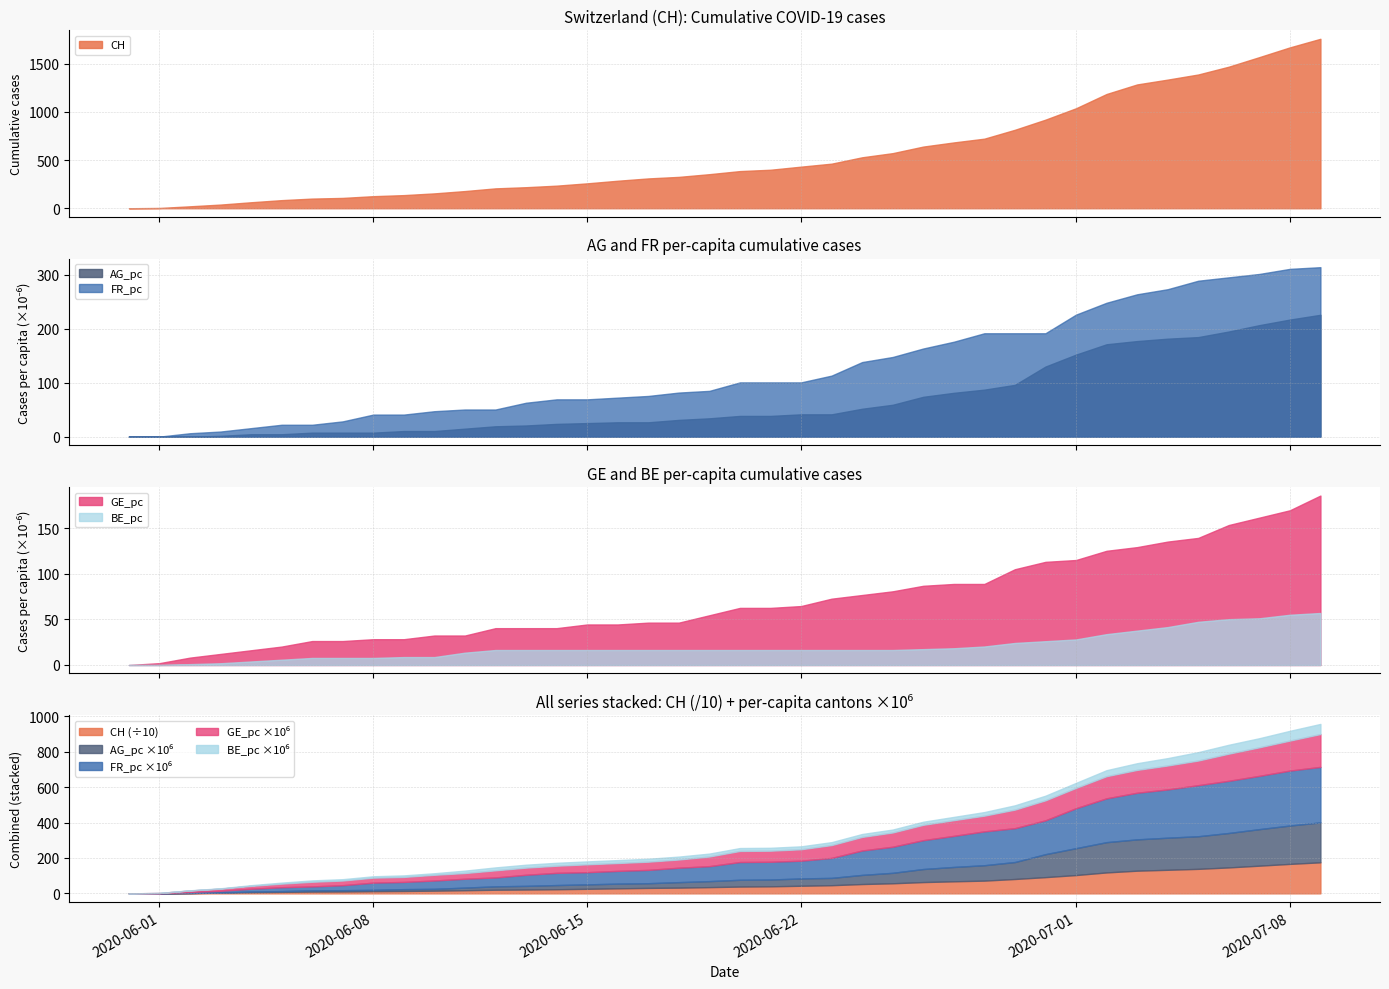

True or false: AG_pc and GE_pc cross at least once.

True